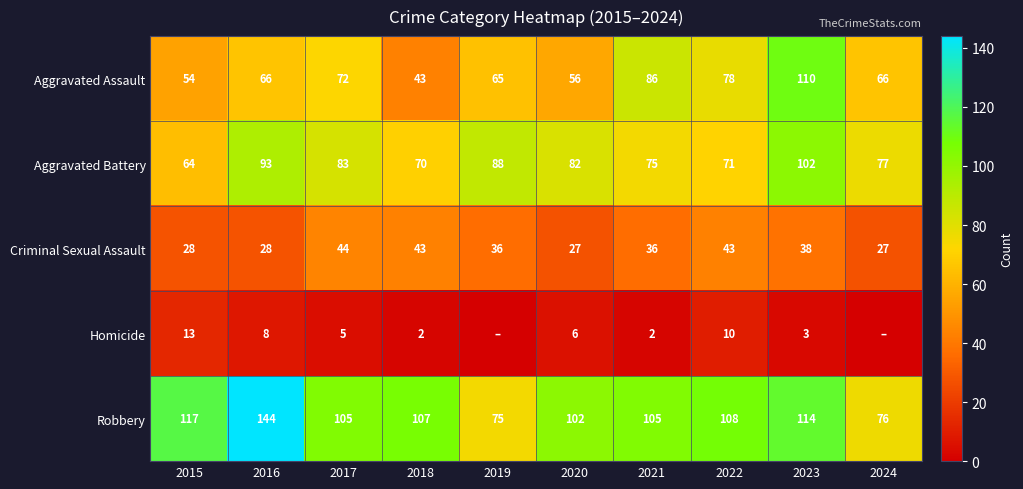

What is the sum of the Aggravated Battery values at 2022 and 2015?

135